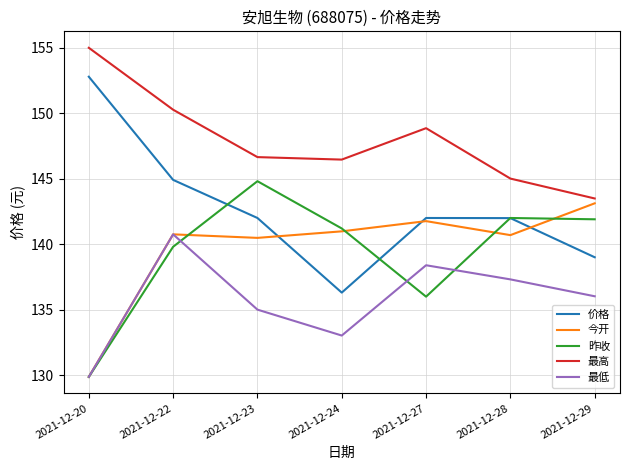

What is the total value across all series at 2021-12-29?

703.5